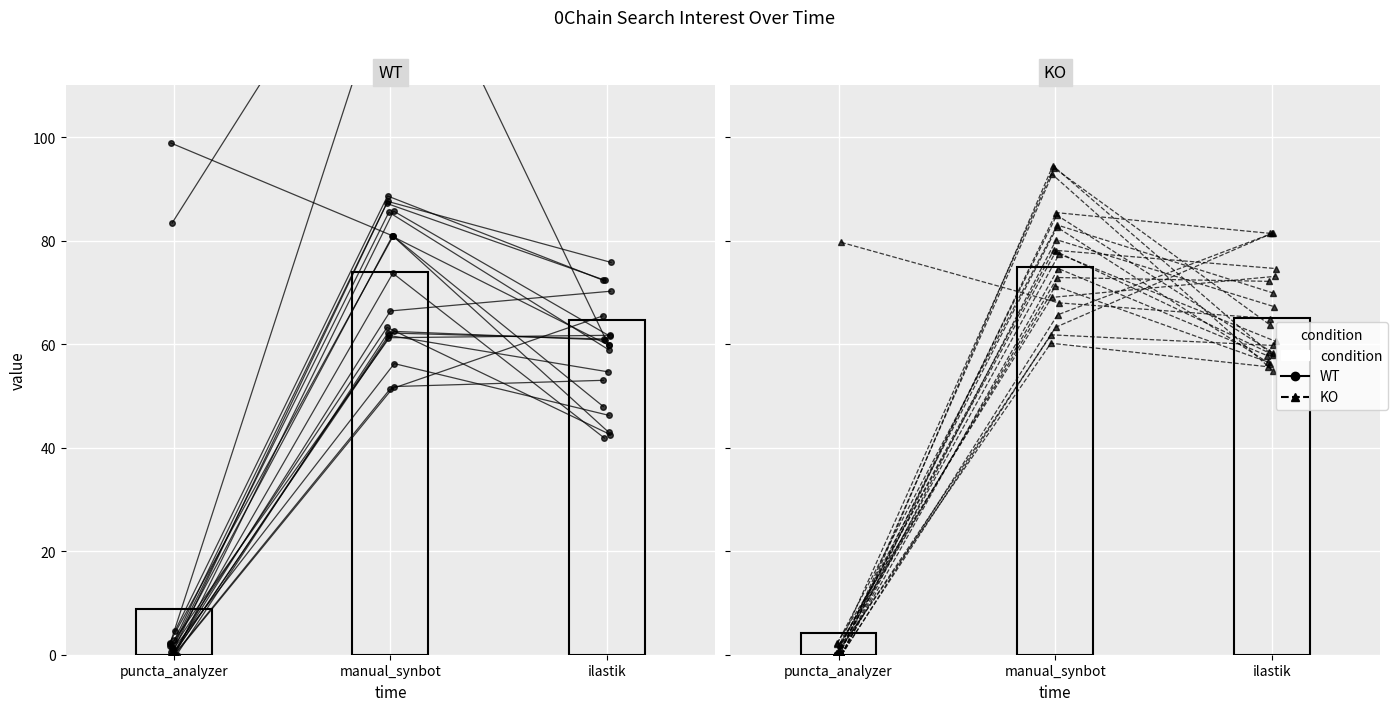

Which has a higher value, ilastik or puncta_analyzer?

ilastik